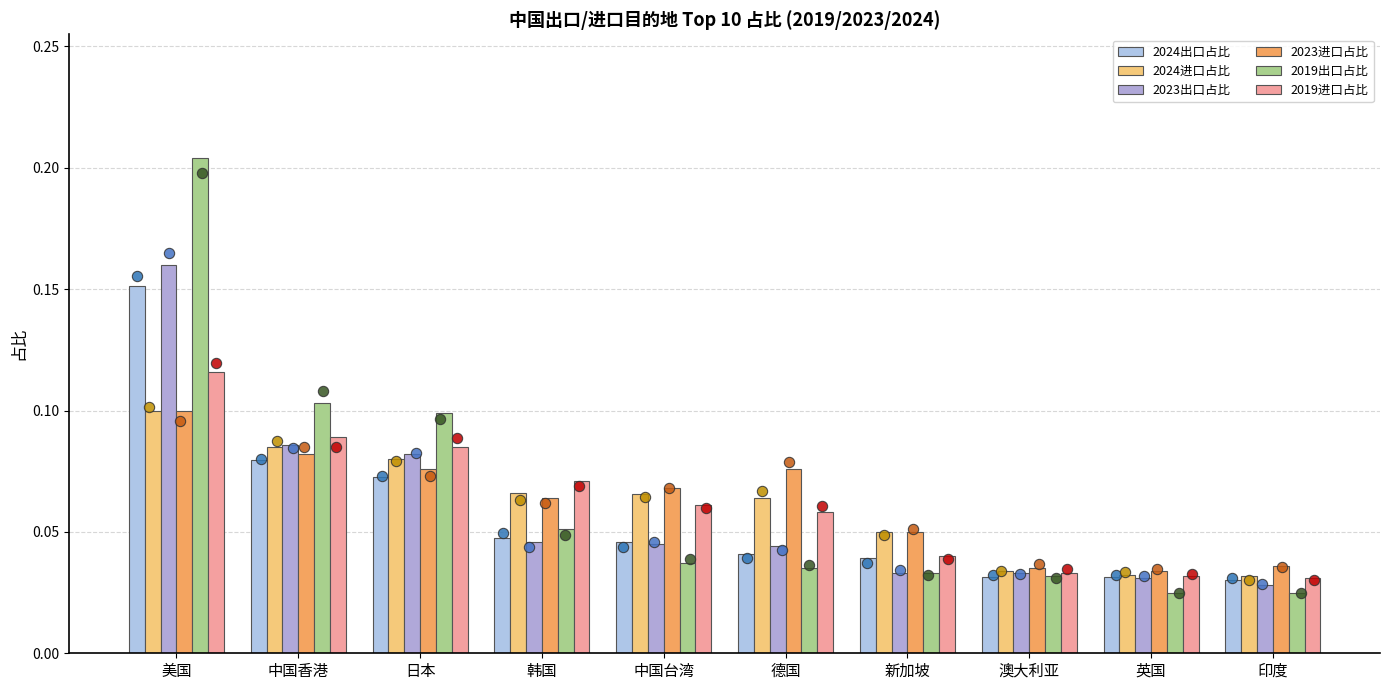

Which series has the largest total across all categories?

2019出口占比